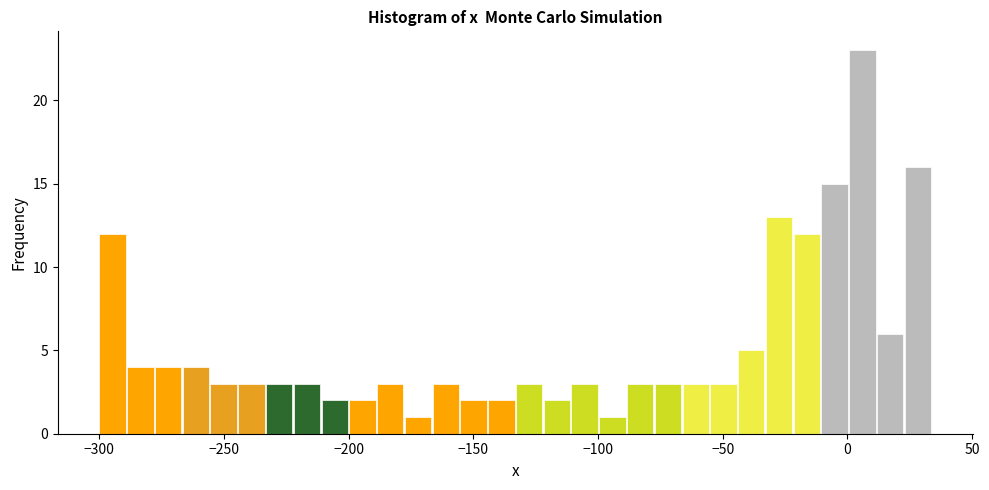

Around what value on the x-axis is the tallest bar? Give the approximate position of its centre, as read against the axis.

5